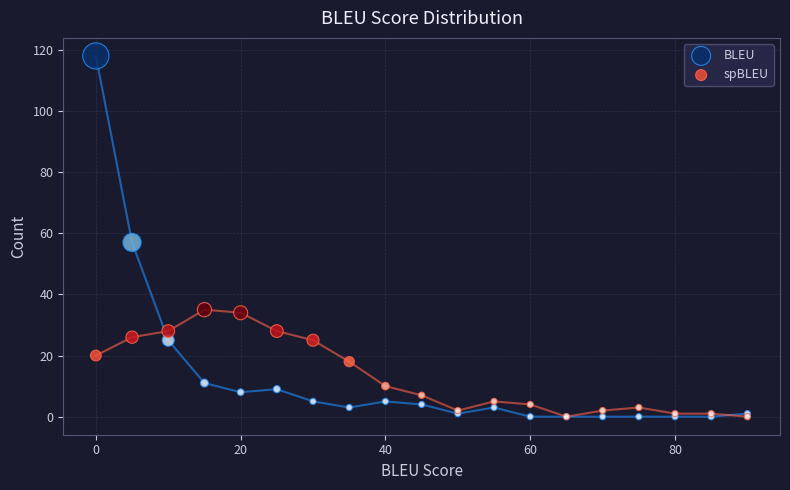

Which series has the largest Y range (max minus min)?

BLEU